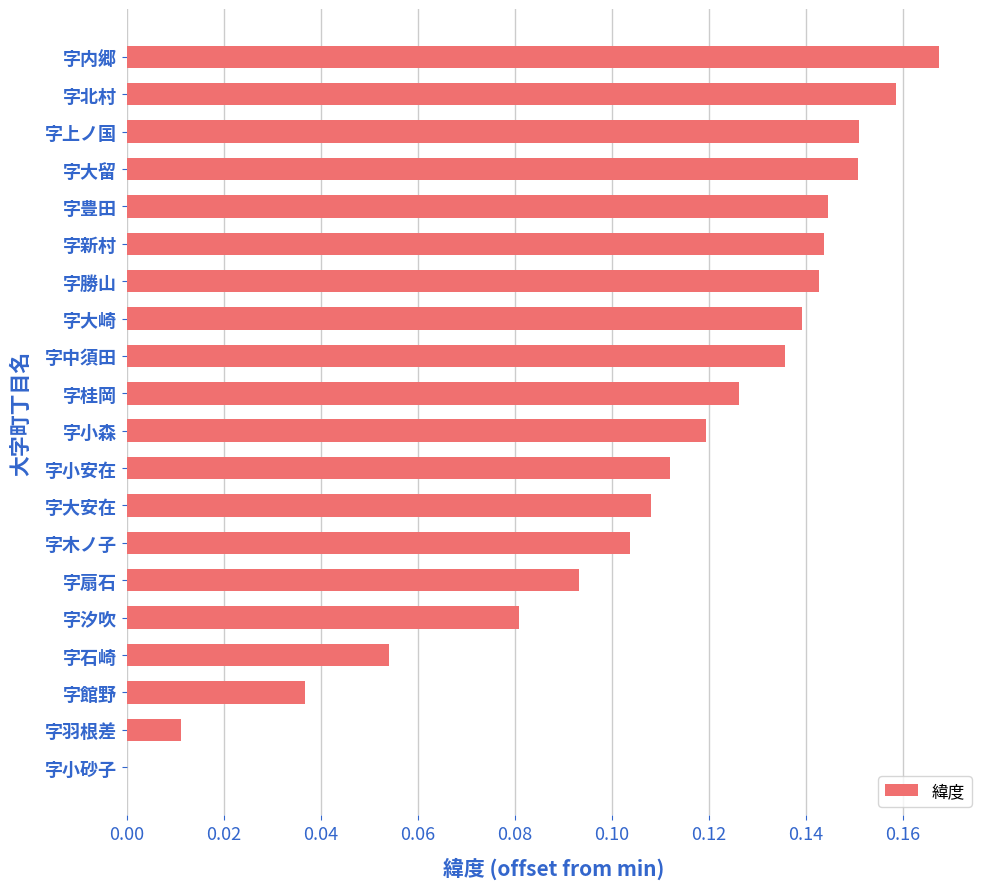

True or false: the data shows 0.0 at 字北村.

False